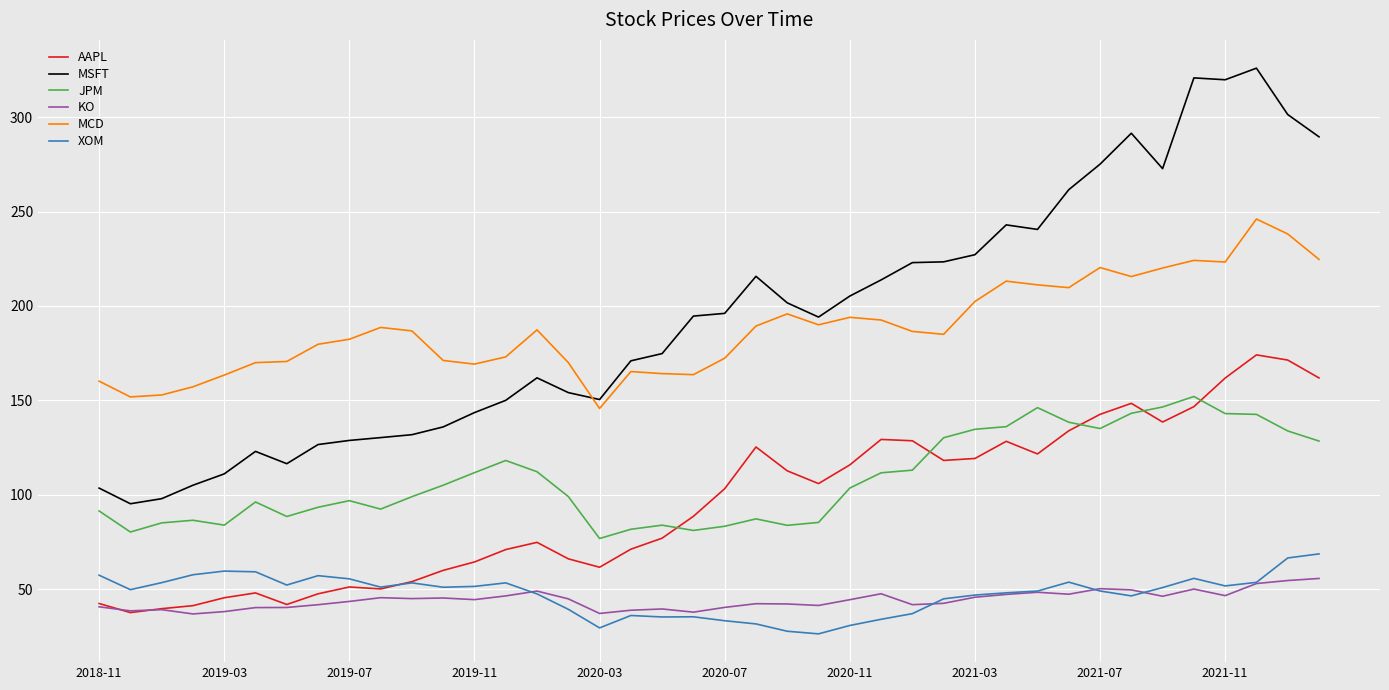

Which series has the widest spread of values?

MSFT